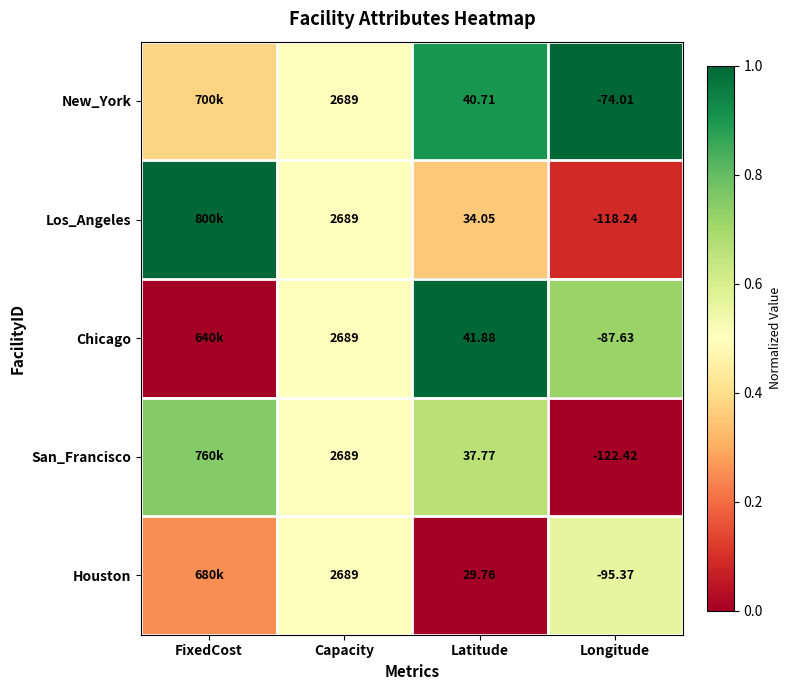

Between Capacity and Latitude, which series saw the biggest shift?

Houston